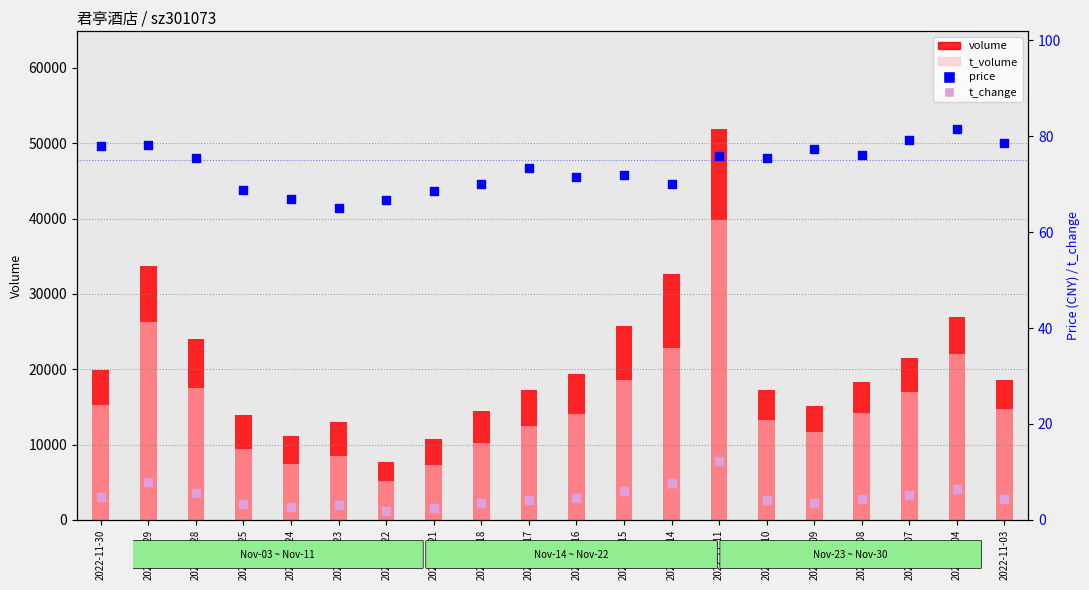

Which series has the widest spread of Y values?

volume